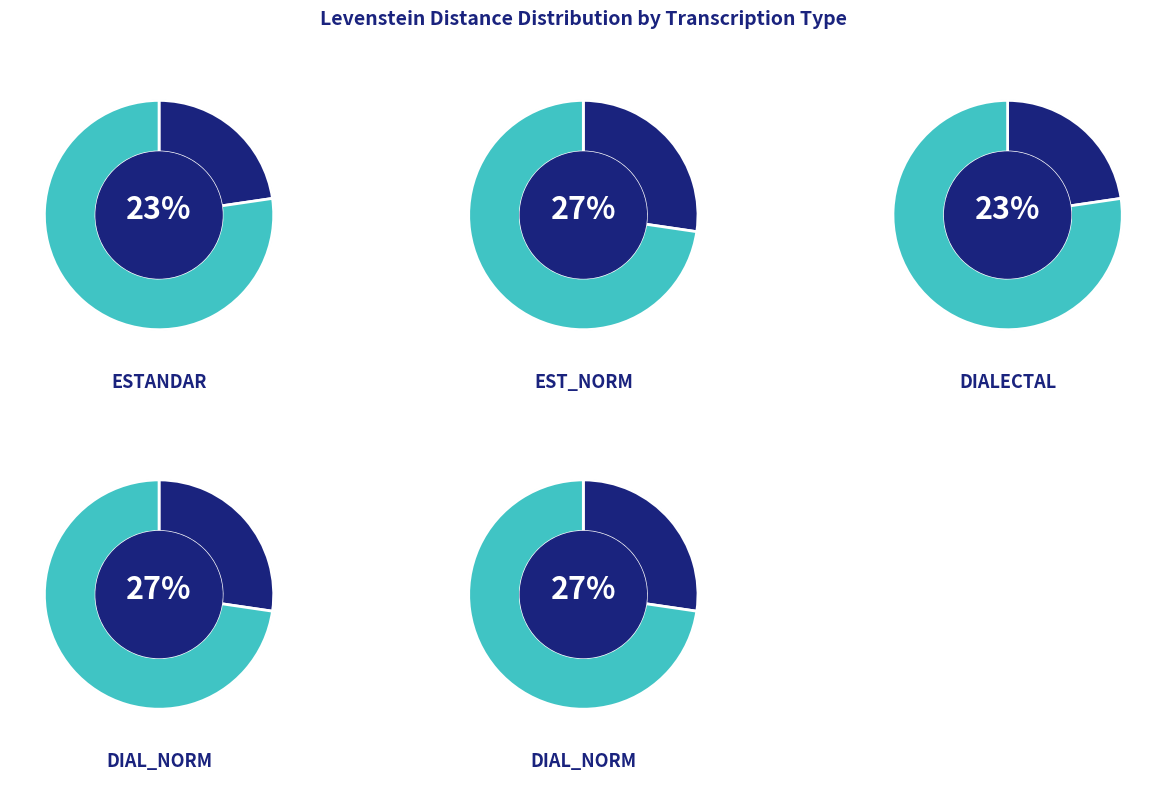

To the nearest percent, what is the difference between the largest and smallest slice percentages?

5%